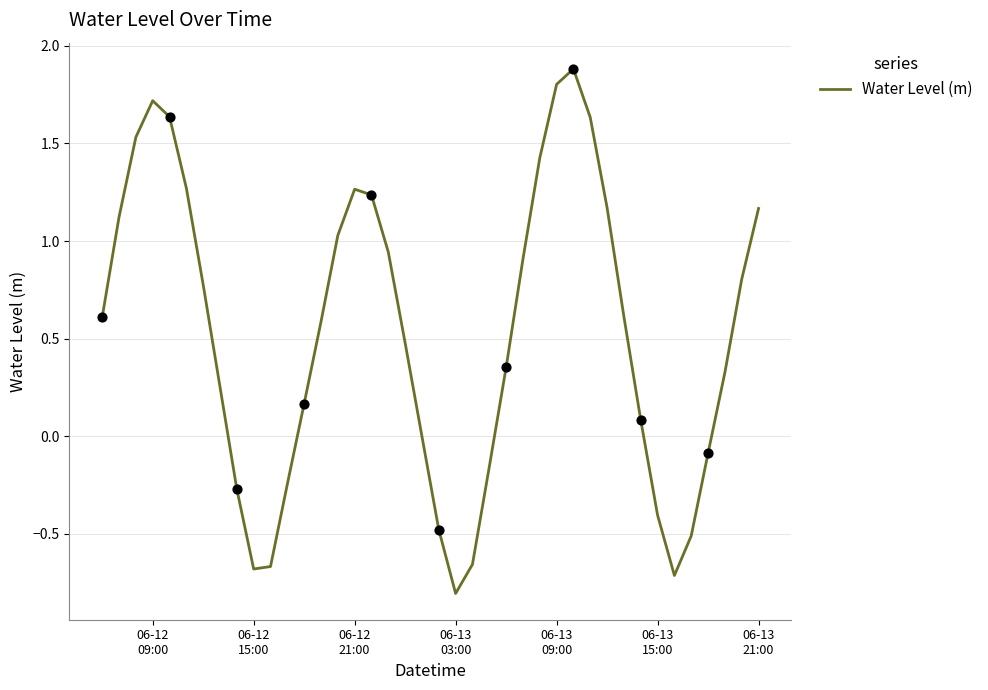

What is the smallest value displayed?

-0.8